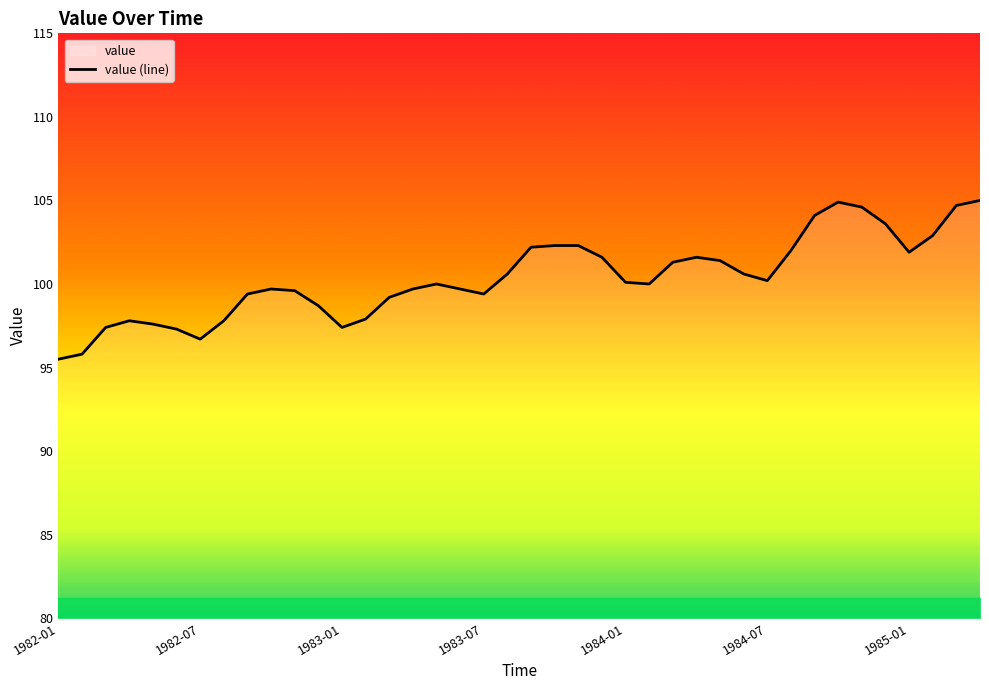

At which category does the chart reach its minimum across all series?

1982-01